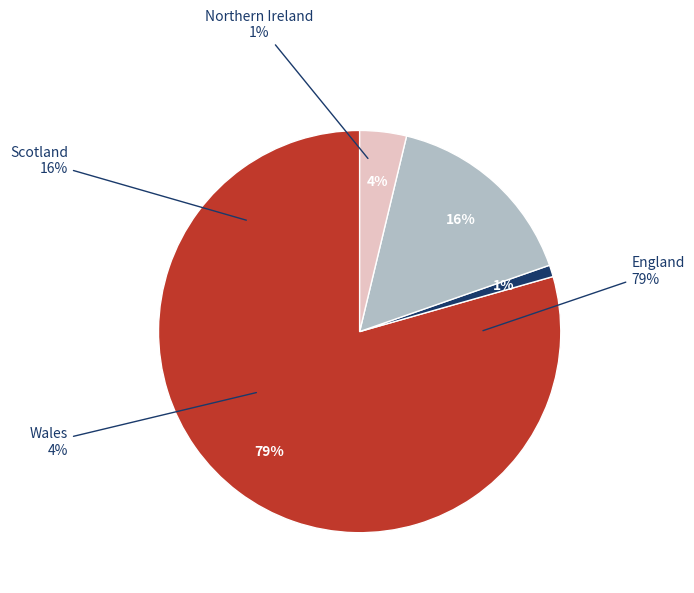

What percentage is NOT represented by England?

20.6%